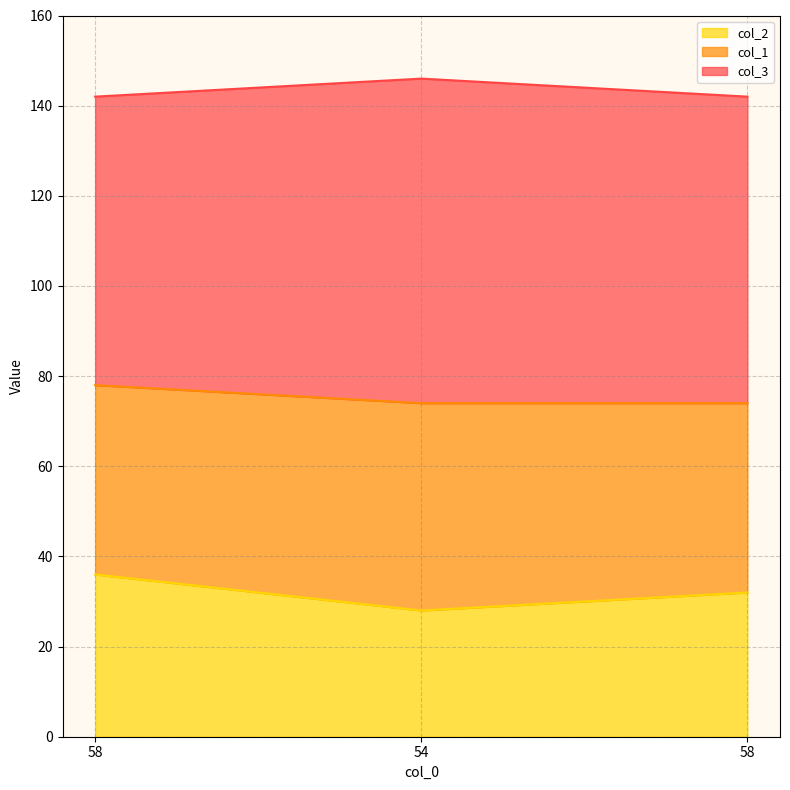

What is the difference between the highest and lowest values at 54?

118